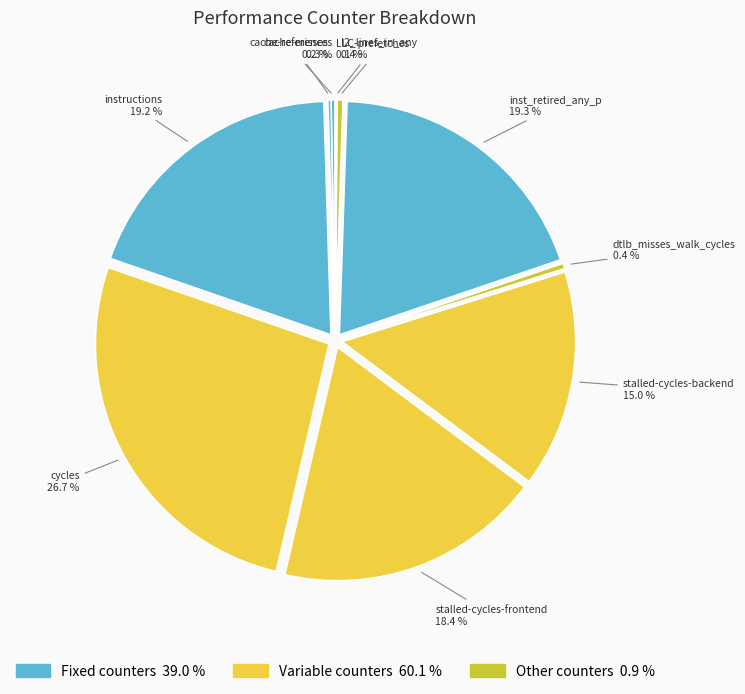

To the nearest percent, what is the average slice percentage?

10%